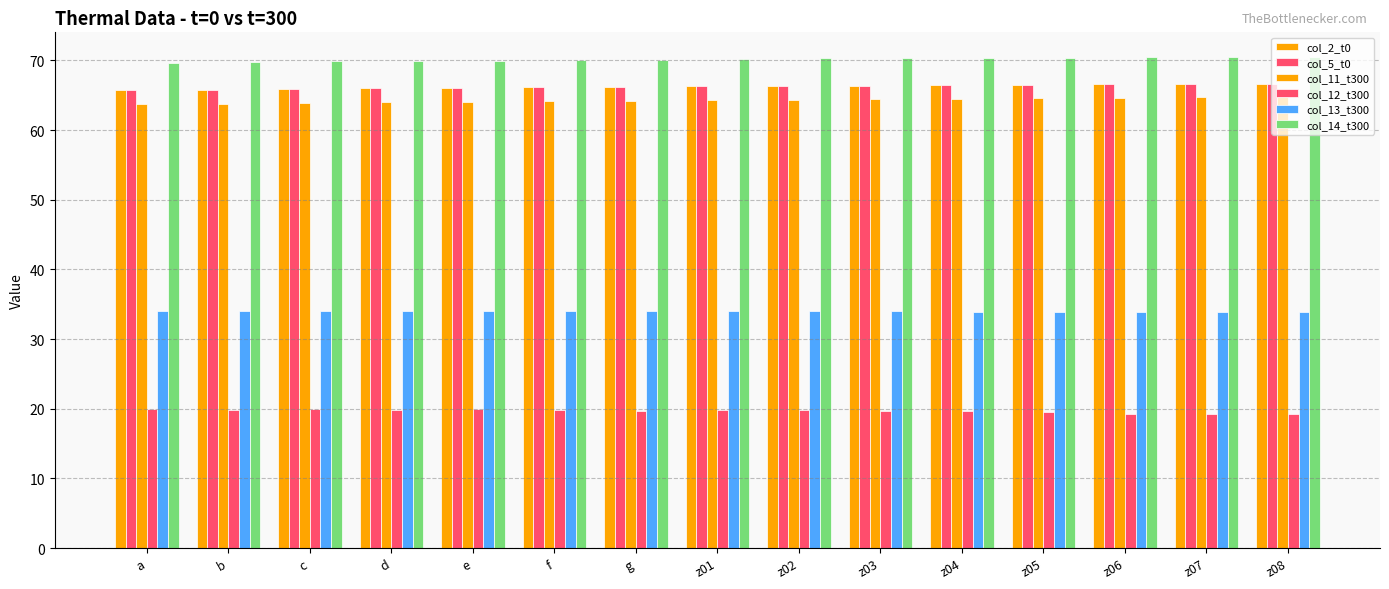

How many bars are there in each group?

6